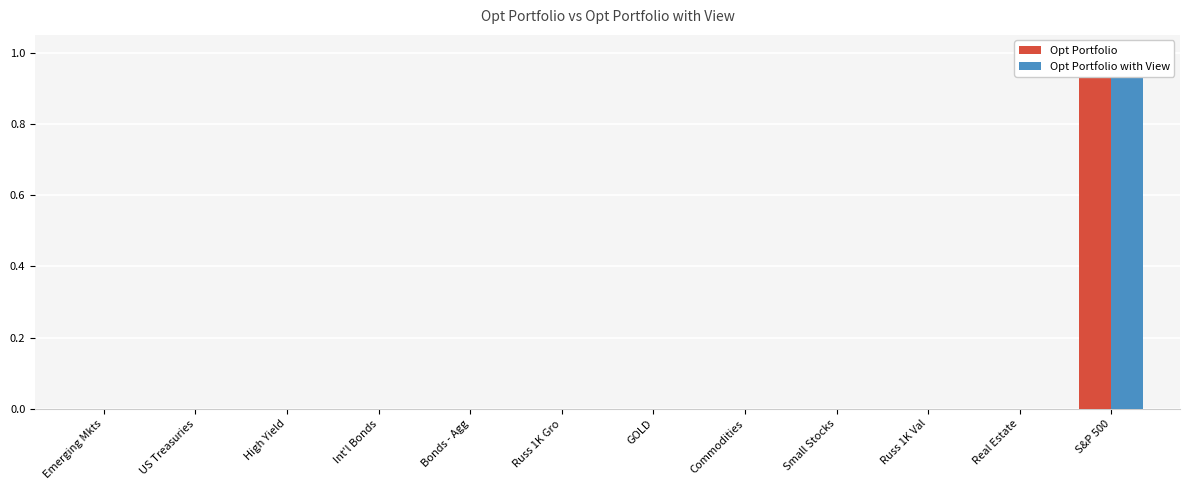

The value of Opt Portfolio with View at US Treasuries is 0.0. True or false?

True